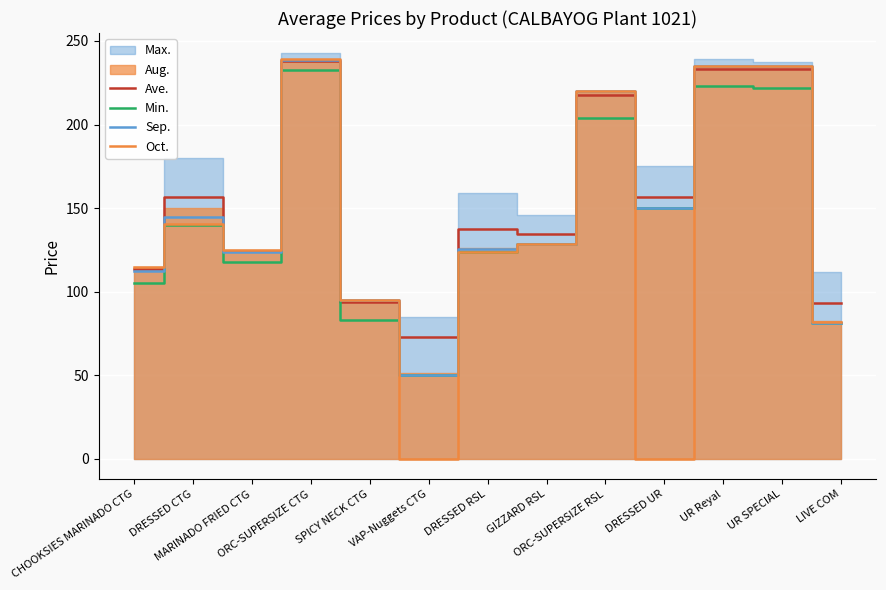

The Ave. series shows 134.8 at GIZZARD RSL. True or false?

True